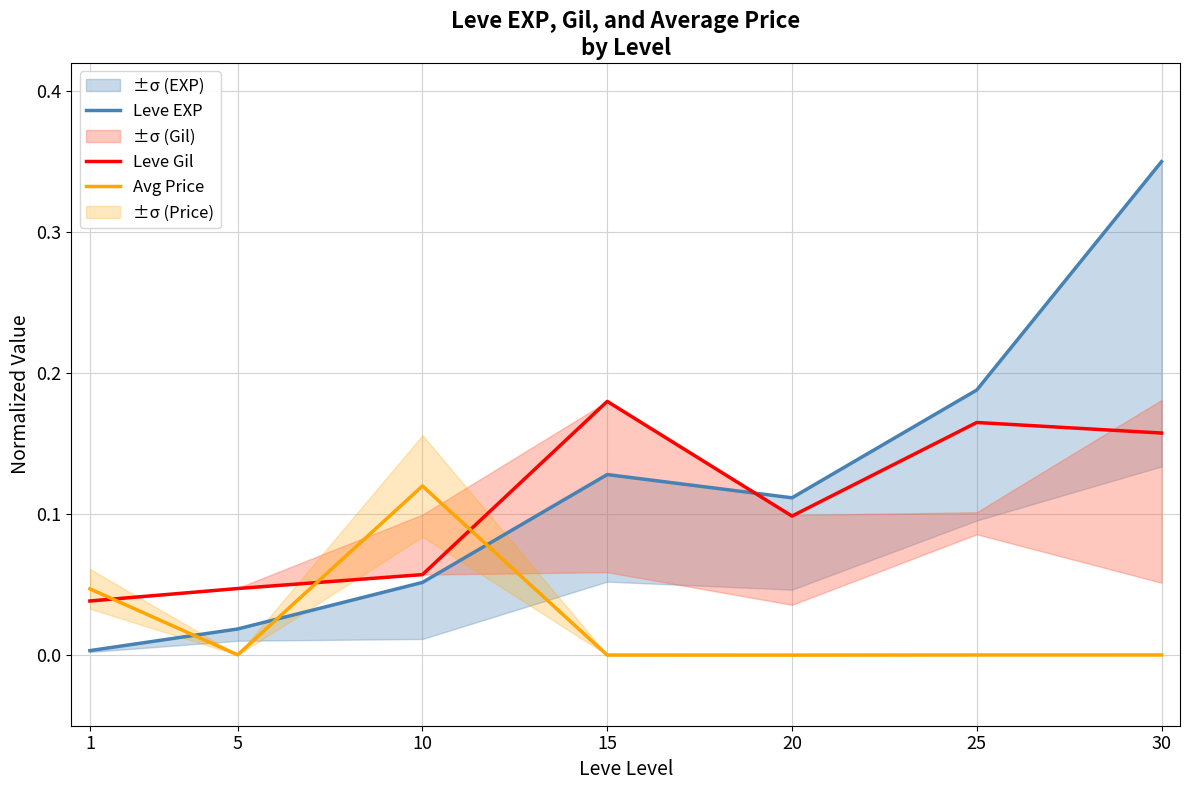

Where is Leve Gil nearest to the value 0?

1